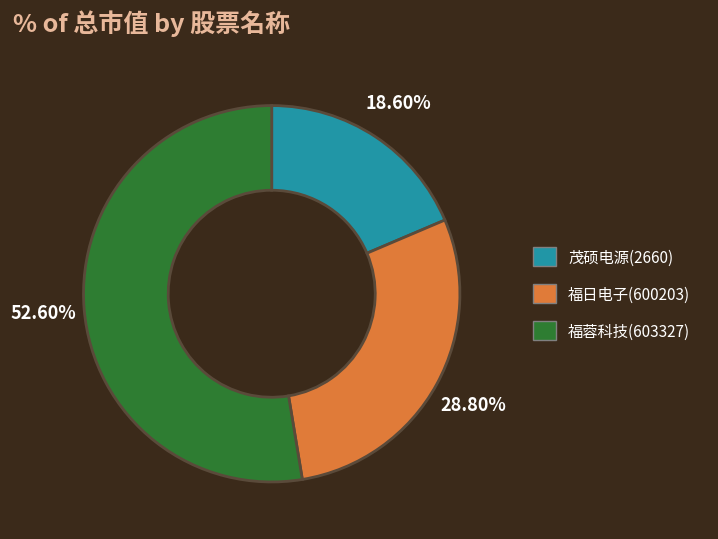

To the nearest percent, what is the difference between the largest and smallest slice percentages?

34%